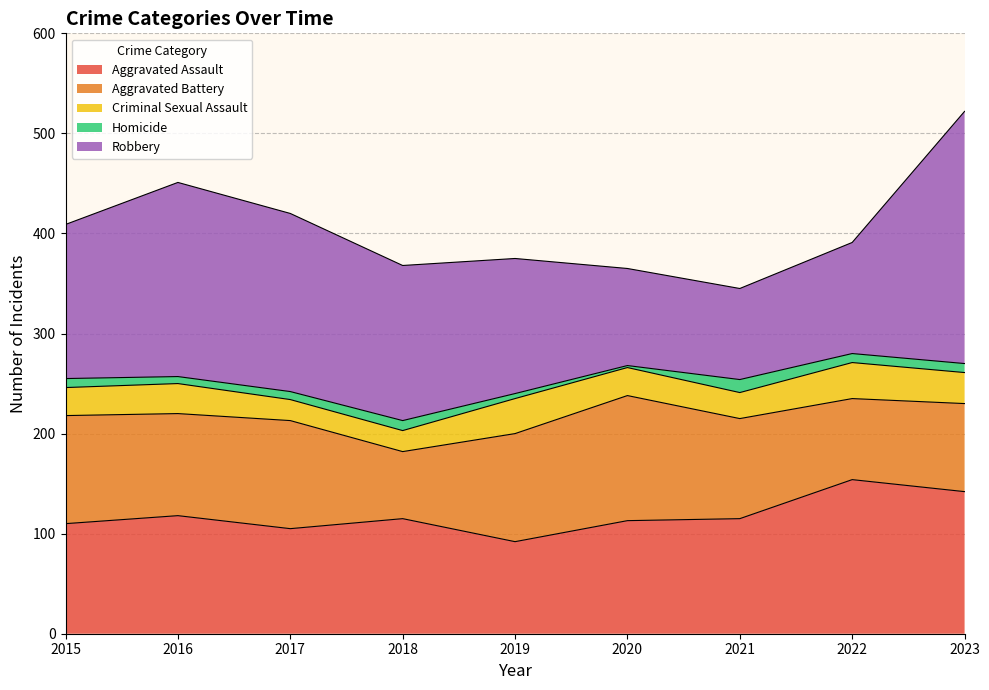

Does the chart display data point markers on the line(s)?

No